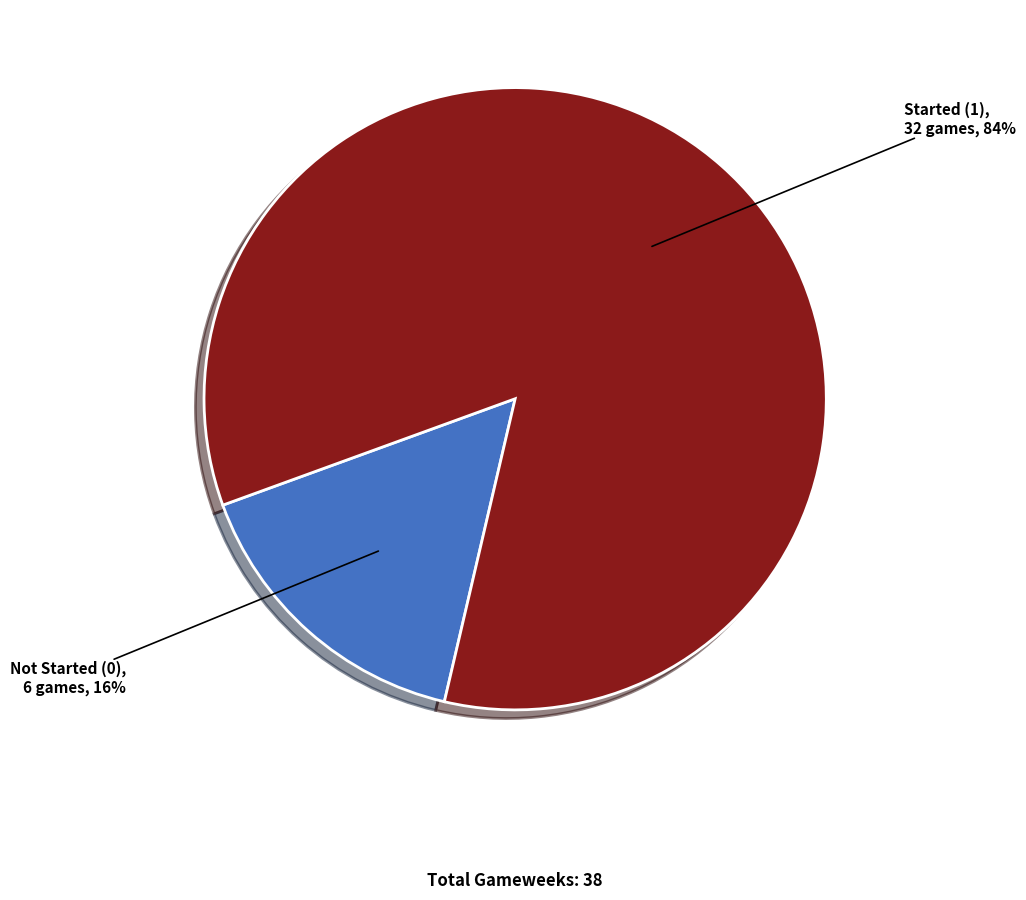

The Not Started (0) slice represents 5% of the pie. True or false?

False